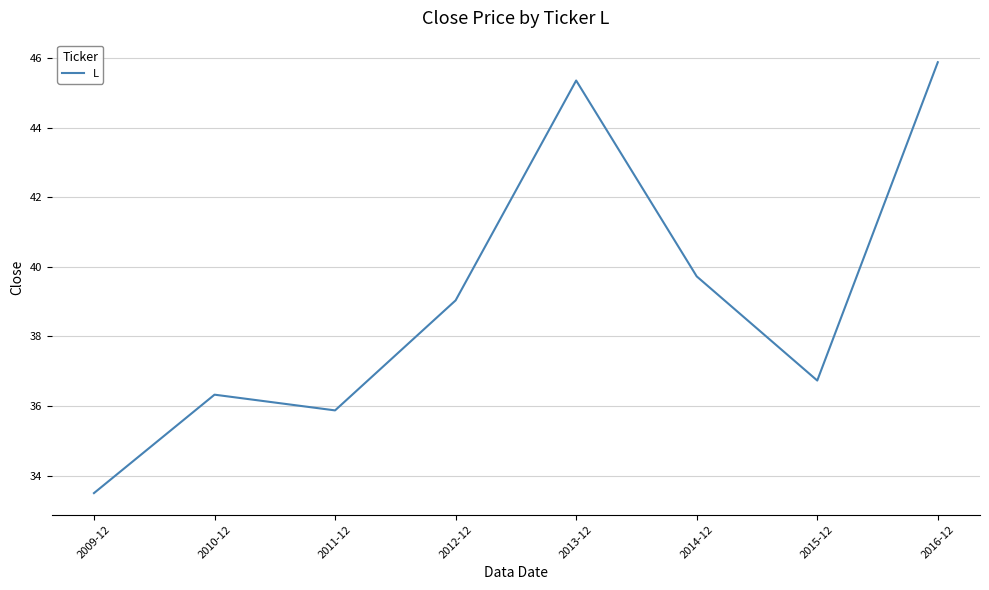

What is the difference between the values at 2011-12 and 2009-12?

2.4